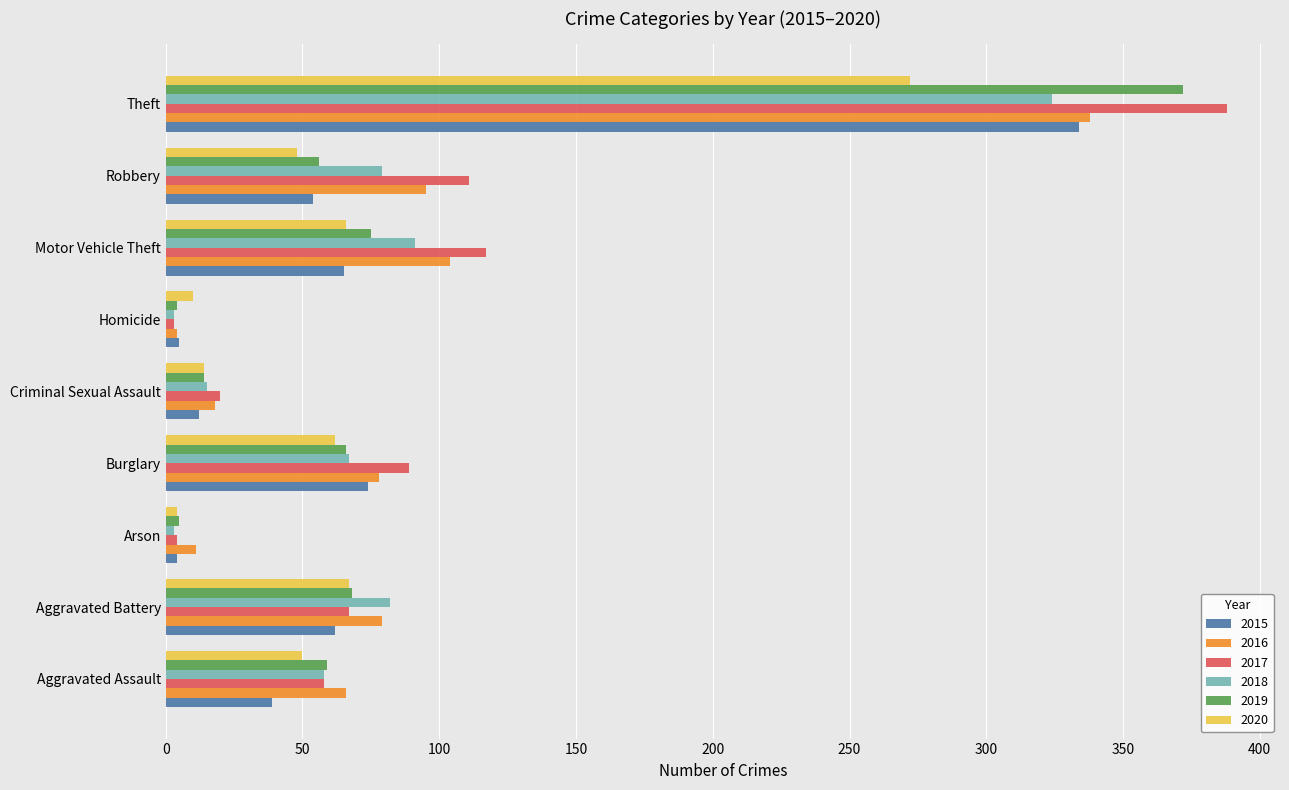

What value does the 2020 series have at Criminal Sexual Assault?

14